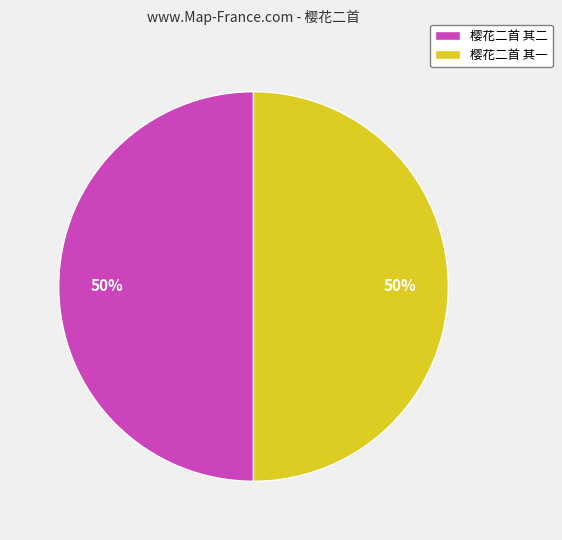

To the nearest percent, what is the combined percentage of 樱花二首 其二 and 樱花二首 其一?

100%